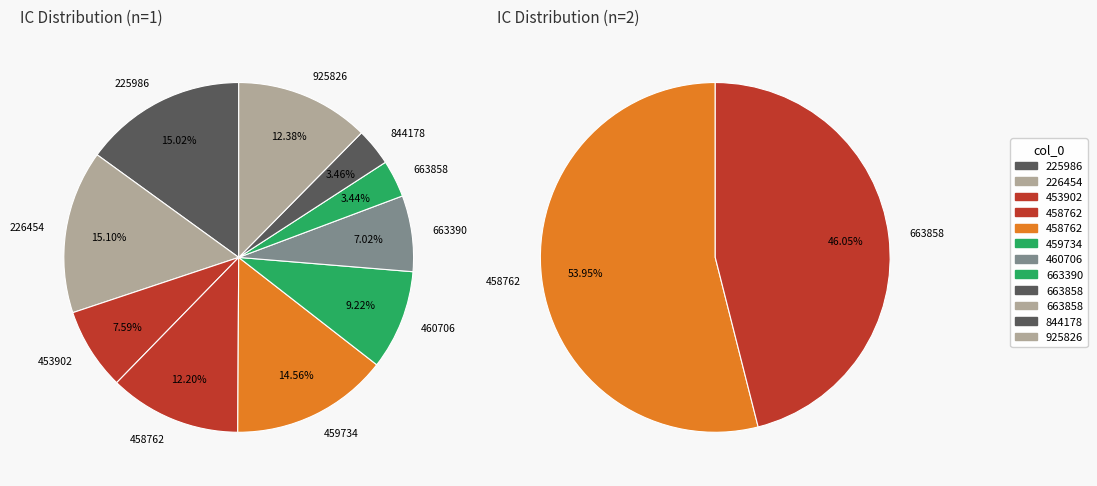

What is the largest slice in the pie chart?

458762